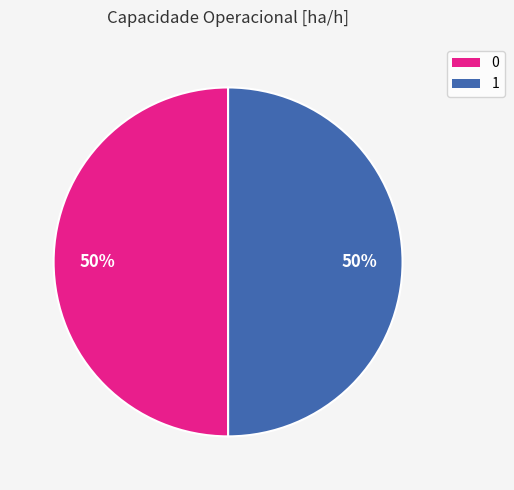

True or false: 0 accounts for 50% of the total.

True